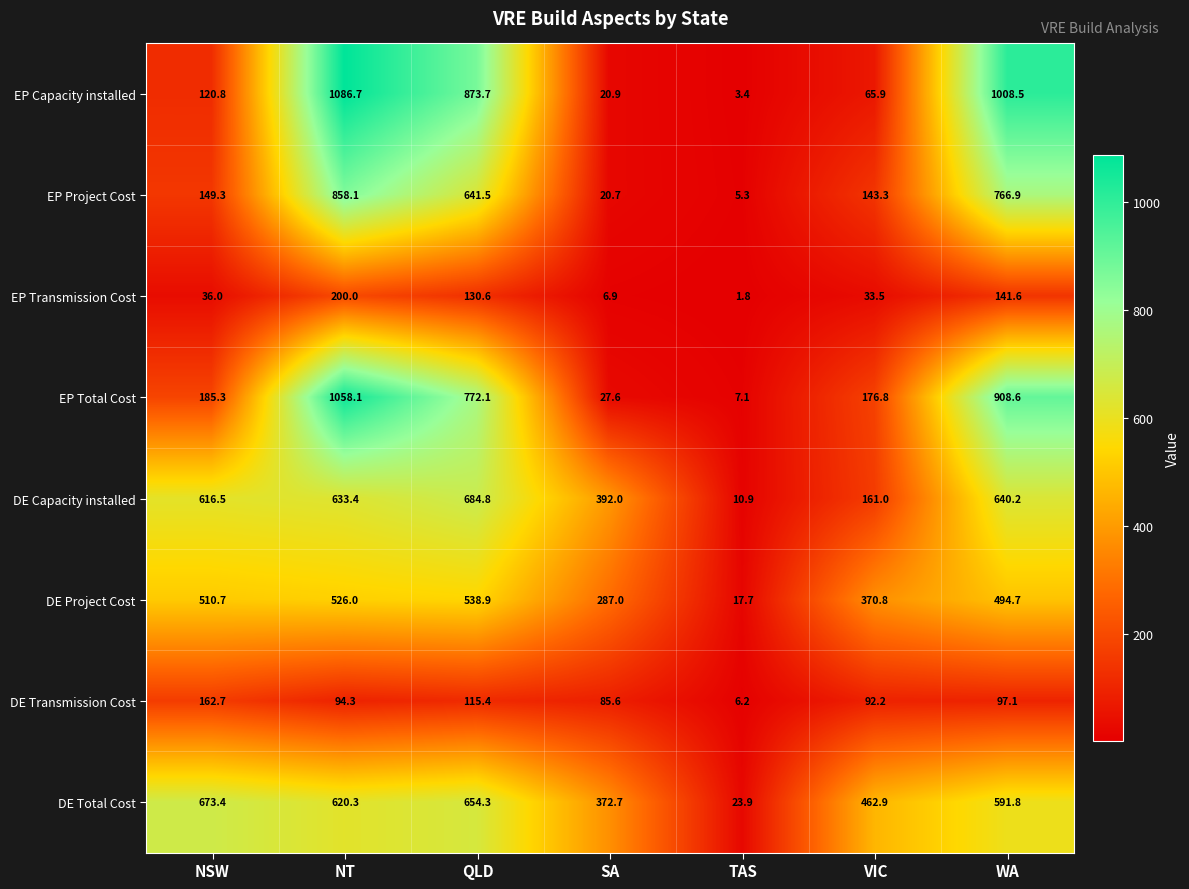

Rank the series at TAS from lowest to highest value.

EP Transmission Cost, EP Capacity installed, EP Project Cost, DE Transmission Cost, EP Total Cost, DE Capacity installed, DE Project Cost, DE Total Cost